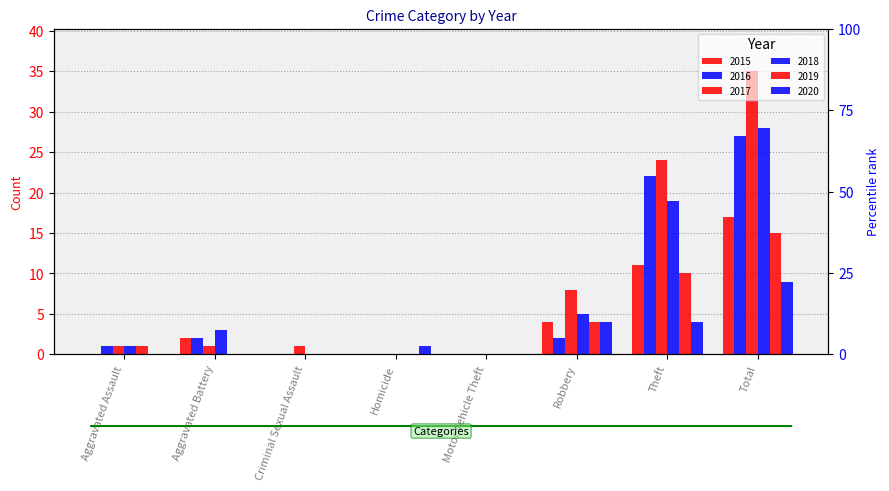

Rank the categories by 2019 value from lowest to highest.

Aggravated Battery, Criminal Sexual Assault, Homicide, Motor Vehicle Theft, Aggravated Assault, Robbery, Theft, Total